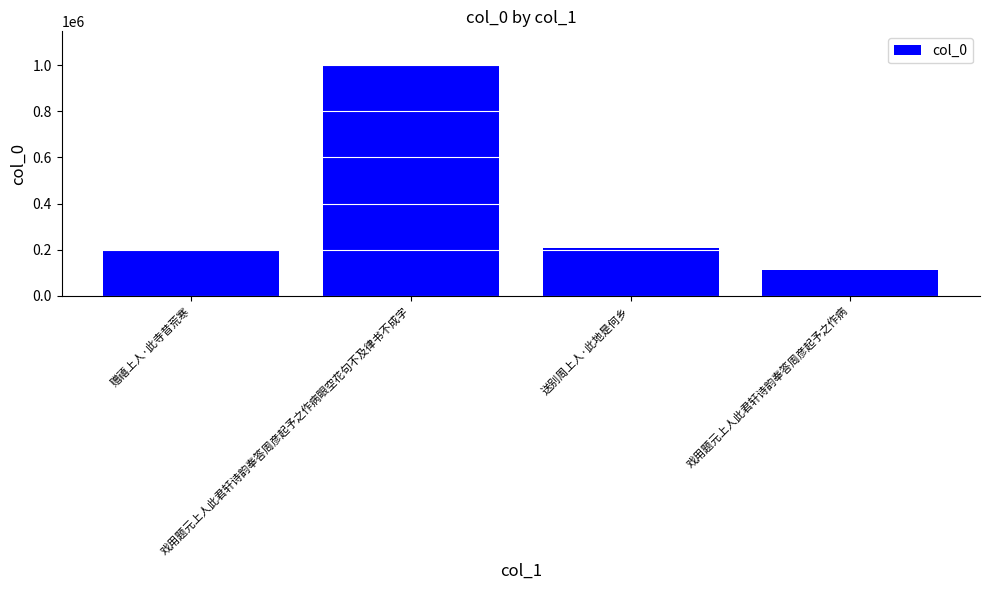

What is the change in value from 戏用题元上人此君轩诗韵奉答周彦起予之作病眼空花句不及律书不成字 to 戏用题元上人此君轩诗韵奉答周彦起予之作病?

-882633